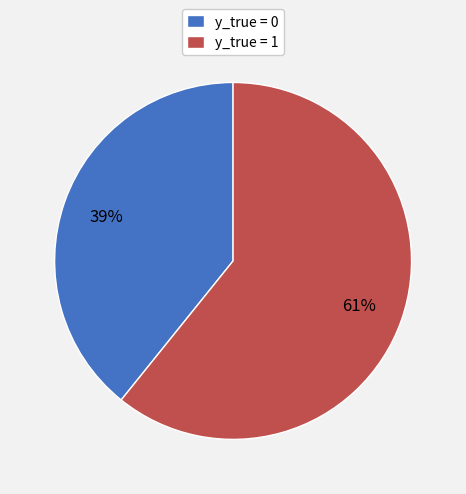

Between y_true = 0 and y_true = 1, which is larger?

y_true = 1